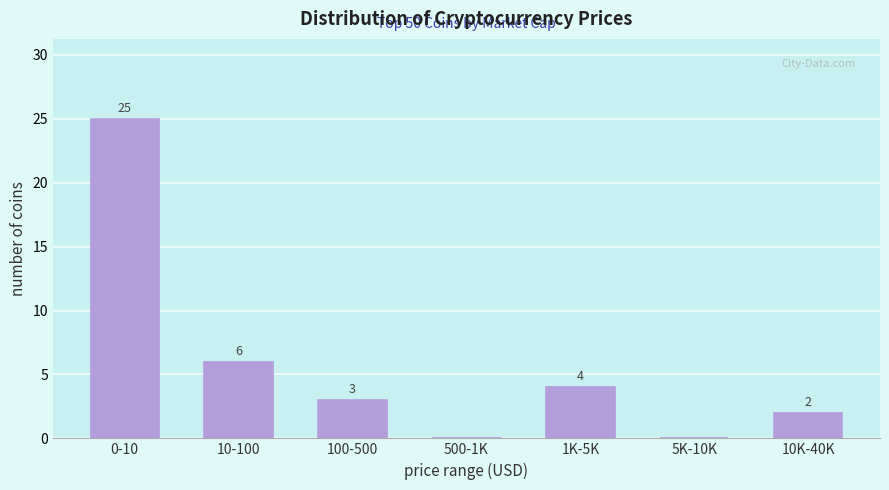

Reading left to right, list all the values displayed in this chart.

0-10=25	10-100=6	100-500=3	500-1K=0	1K-5K=4	5K-10K=0	10K-40K=2